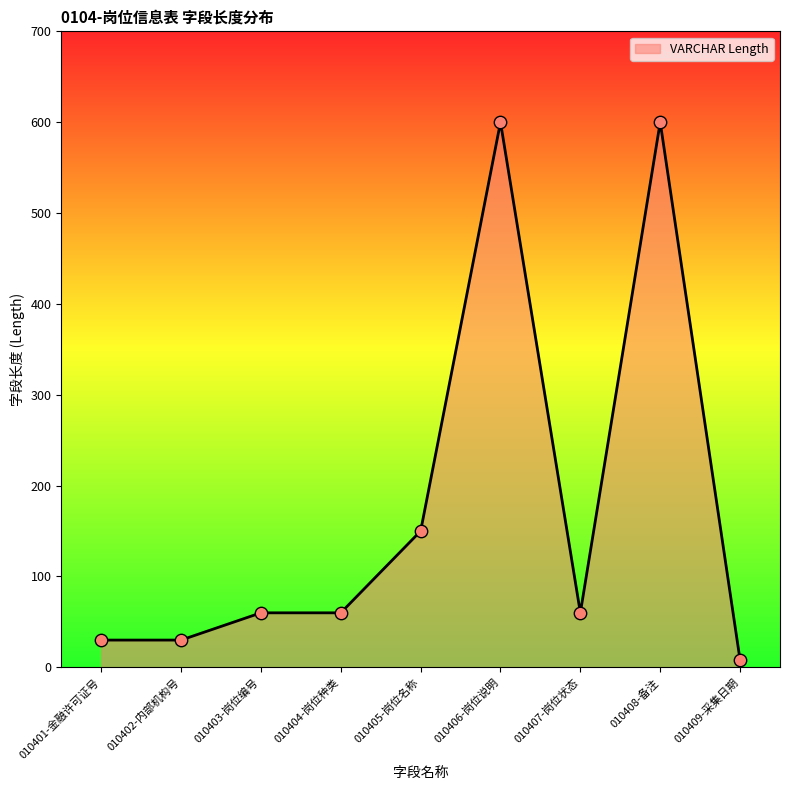

Approximately how many times larger is the value at 010403-岗位编号 compared to 010402-内部机构号?

2.0